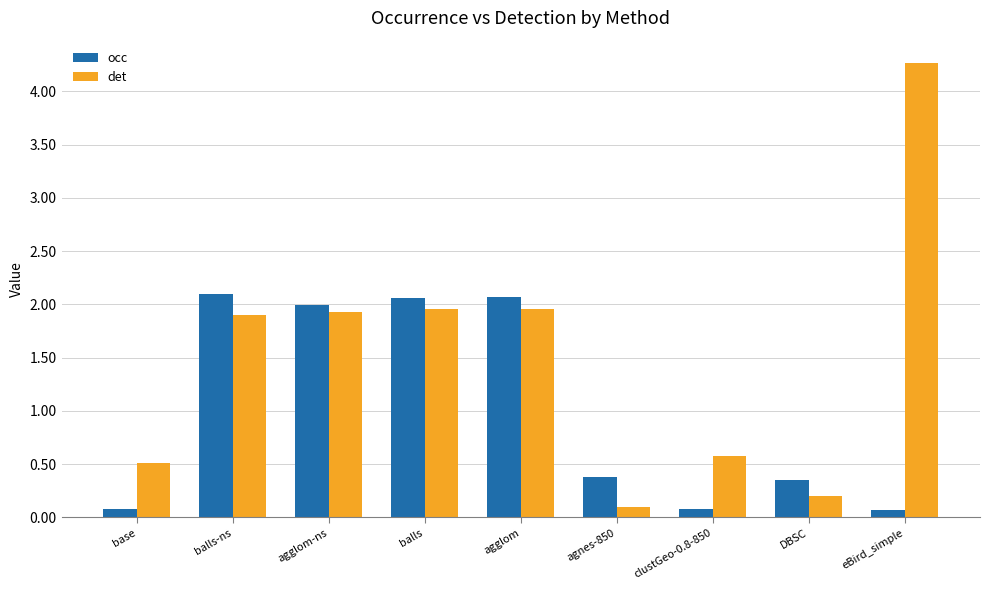

What is the label of the 1st bar from the left?

base